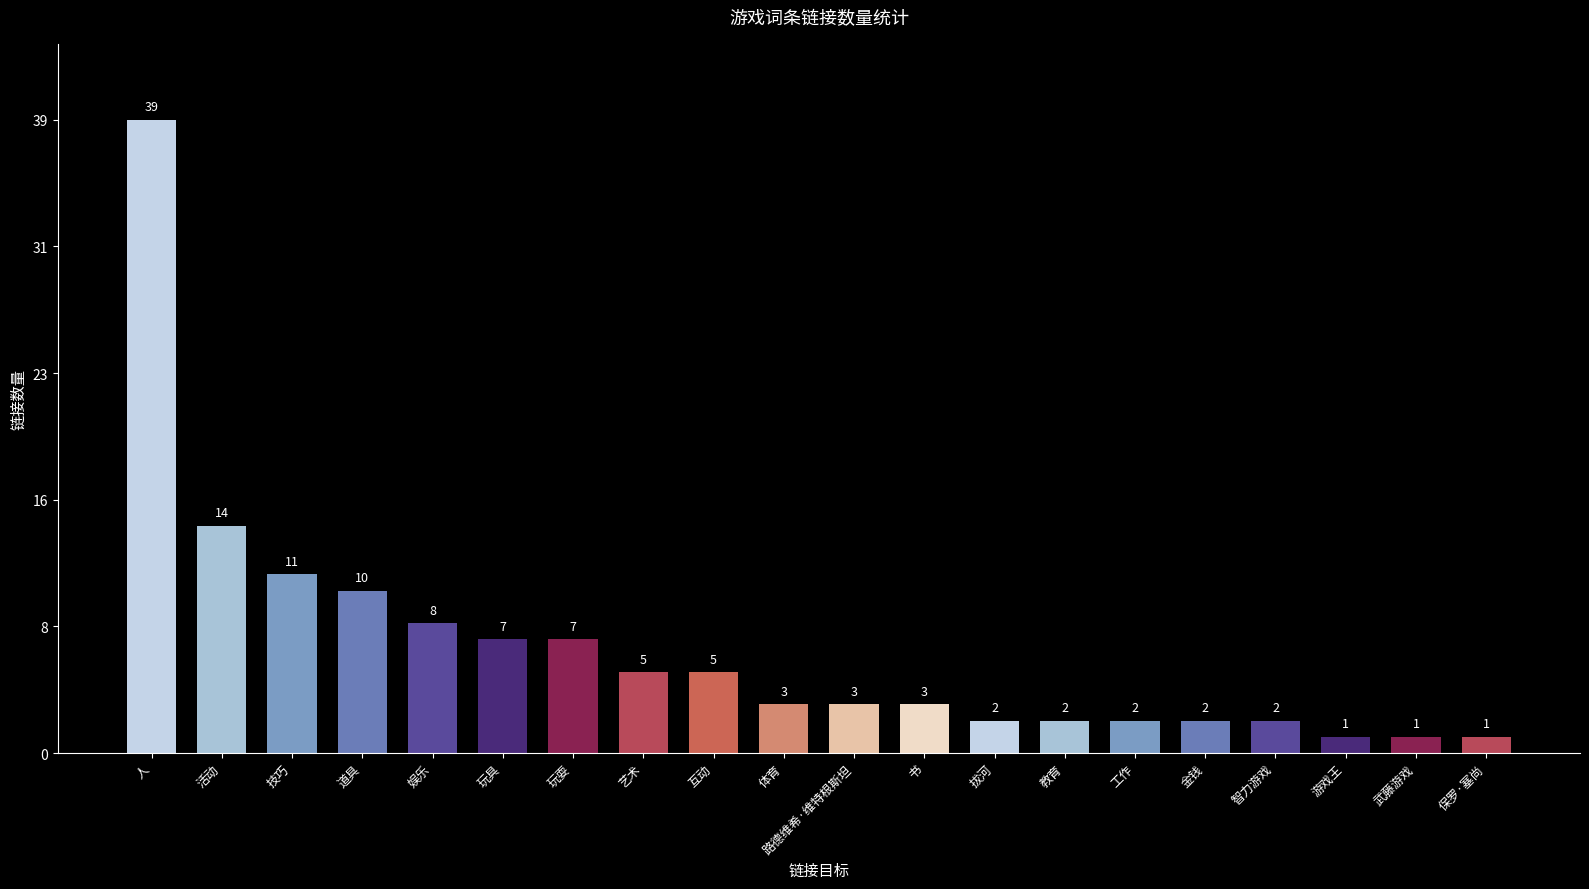

What is the smallest value displayed?

1